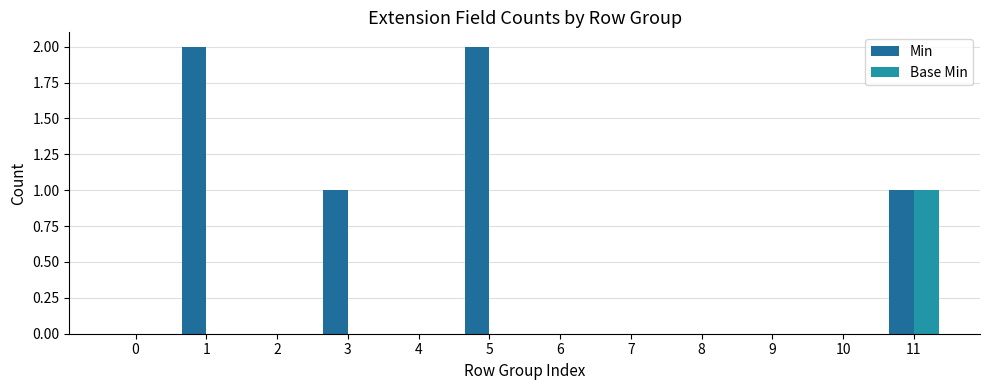

Reading right to left, extract all data points from this chart.

Min: 1	0	0	0	0	0	2	0	1	0	2	0
Base Min: 1	0	0	0	0	0	0	0	0	0	0	0